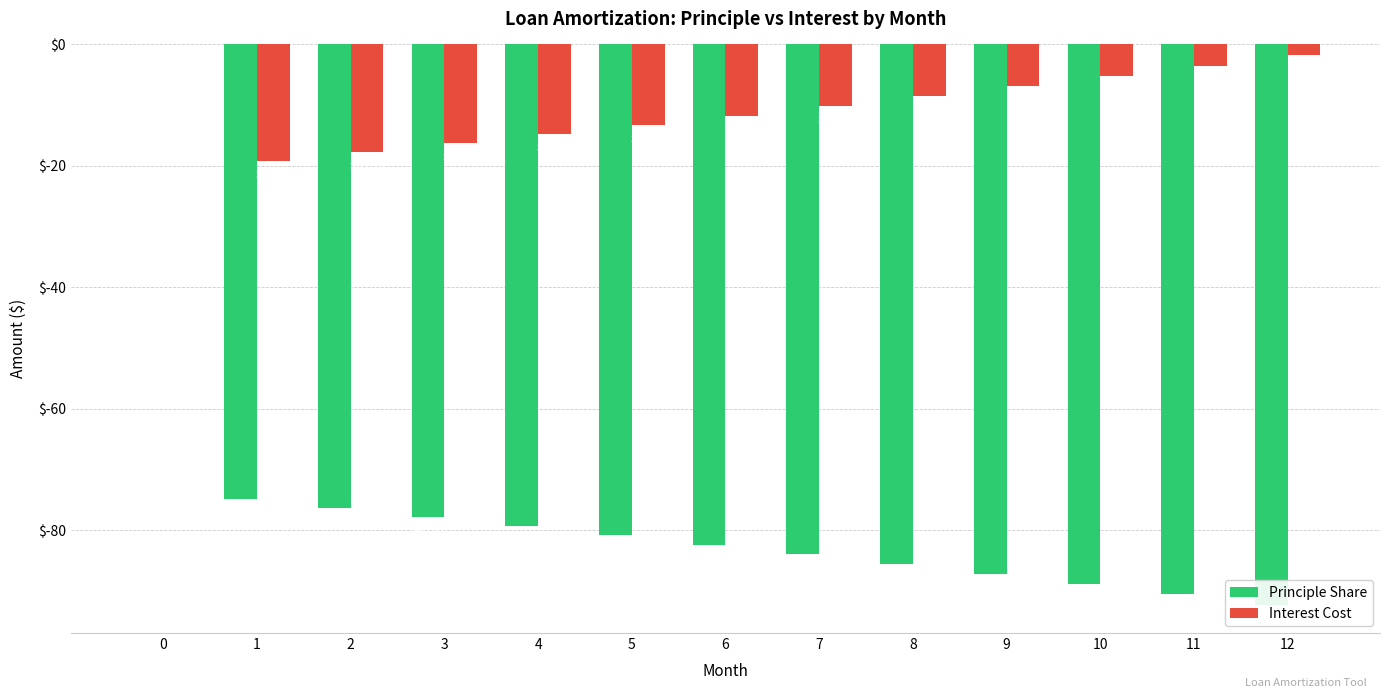

What is the value of the Principle Share bar at the 12th from the left?

-90.6